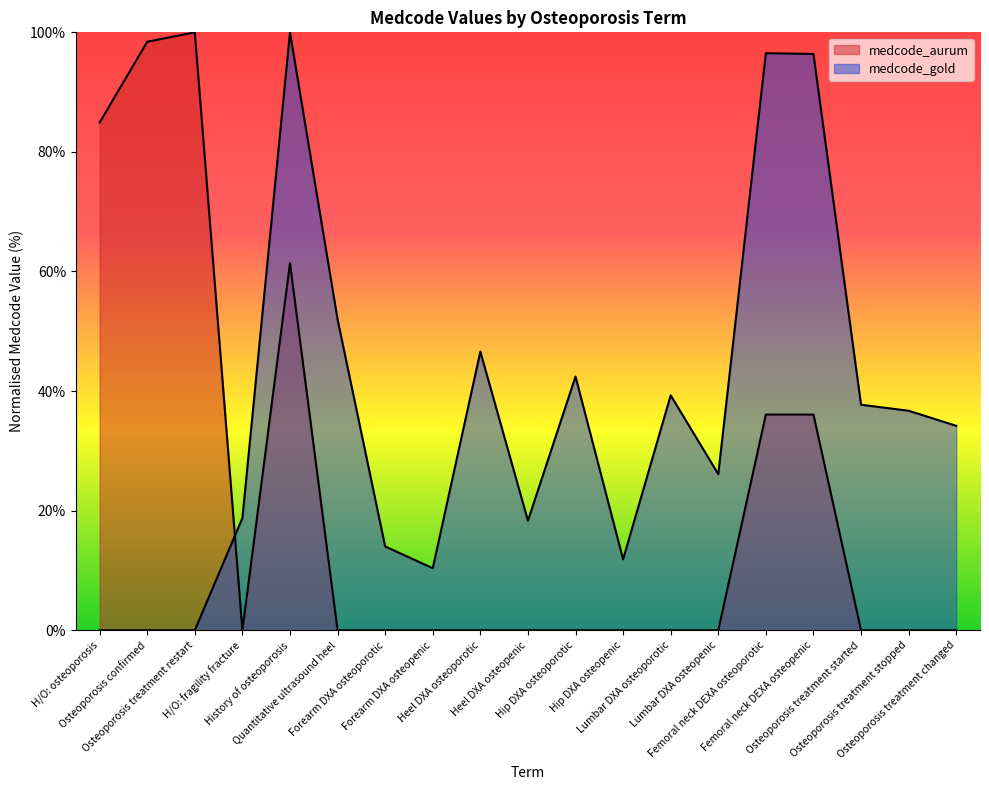

True or false: medcode_gold has a value of -36.3 at Osteoporosis treatment restart.

False